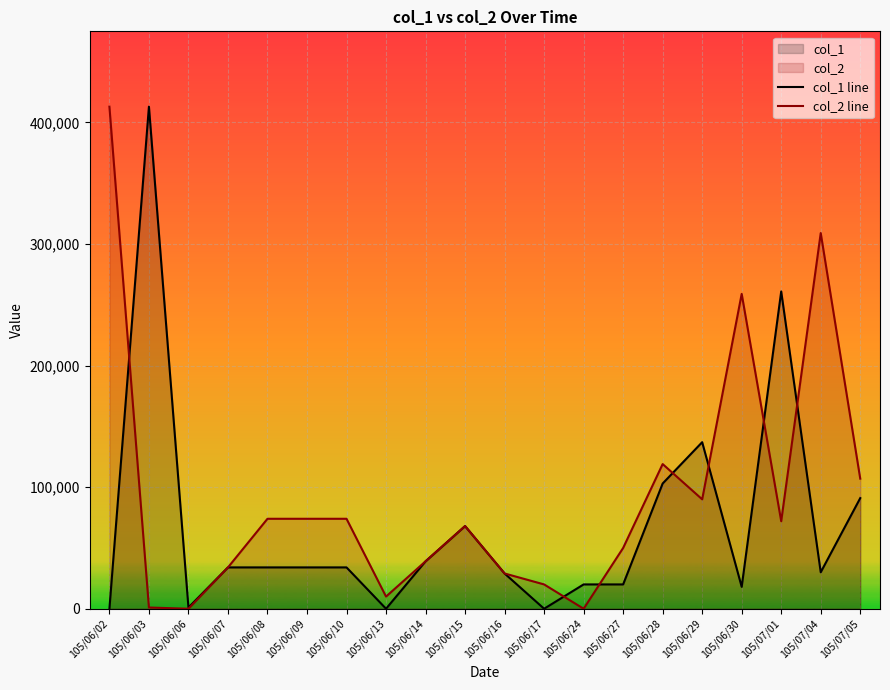

Rank the series at 105/06/29 from lowest to highest value.

col_2 line, col_1 line